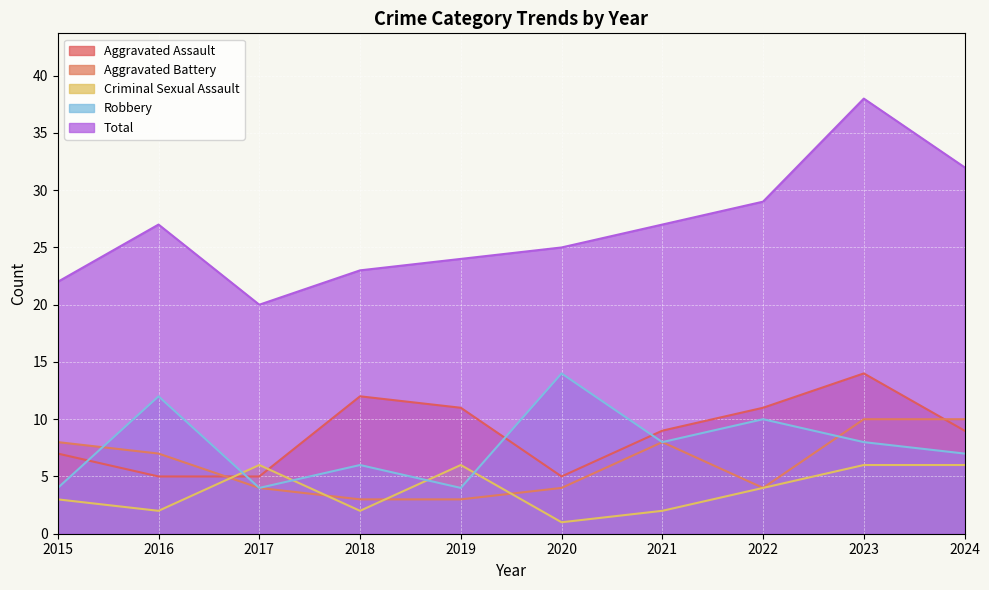

At which label is Aggravated Assault closest to 9?

2021